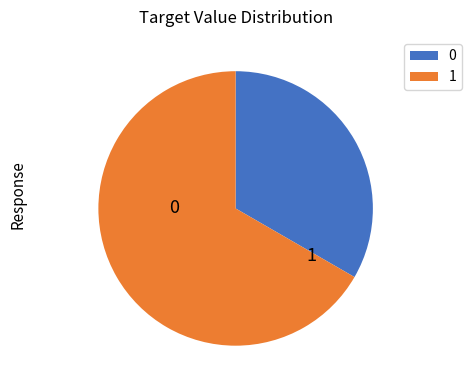

How many slices are in this pie chart?

2